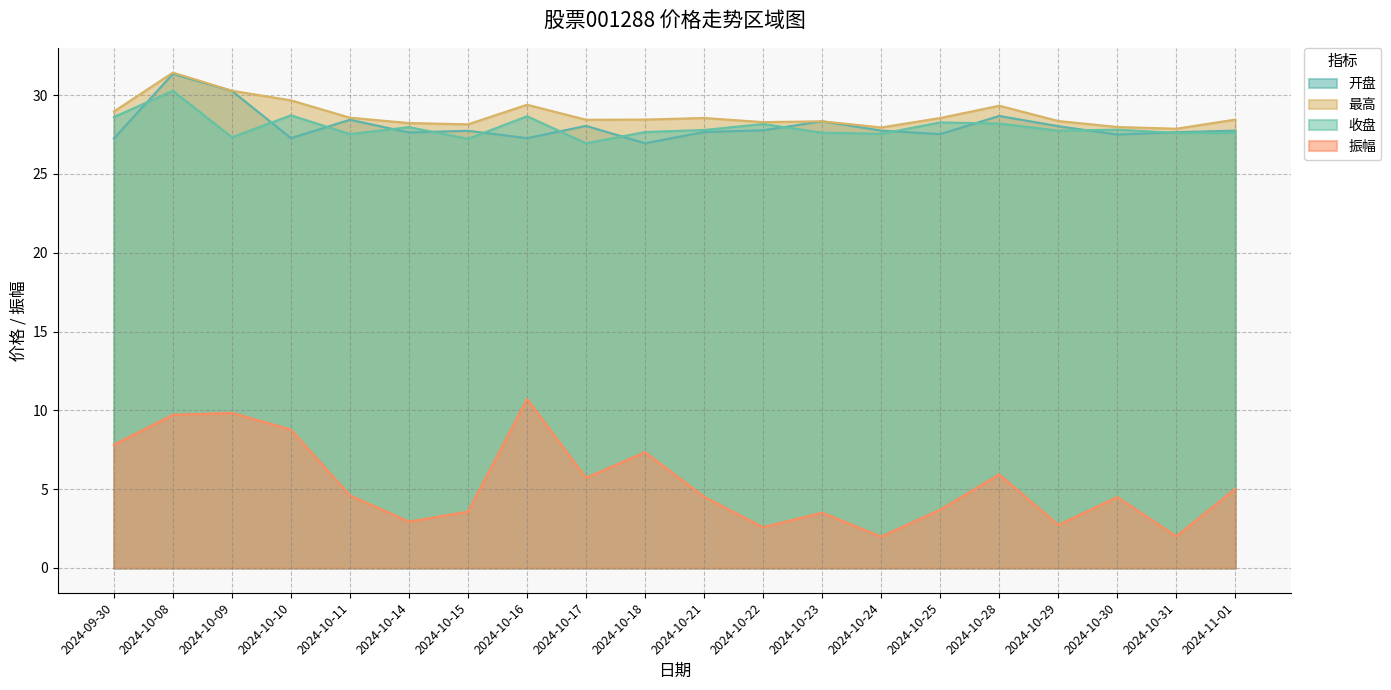

Which category has the highest value in the 最高 series?

2024-10-08